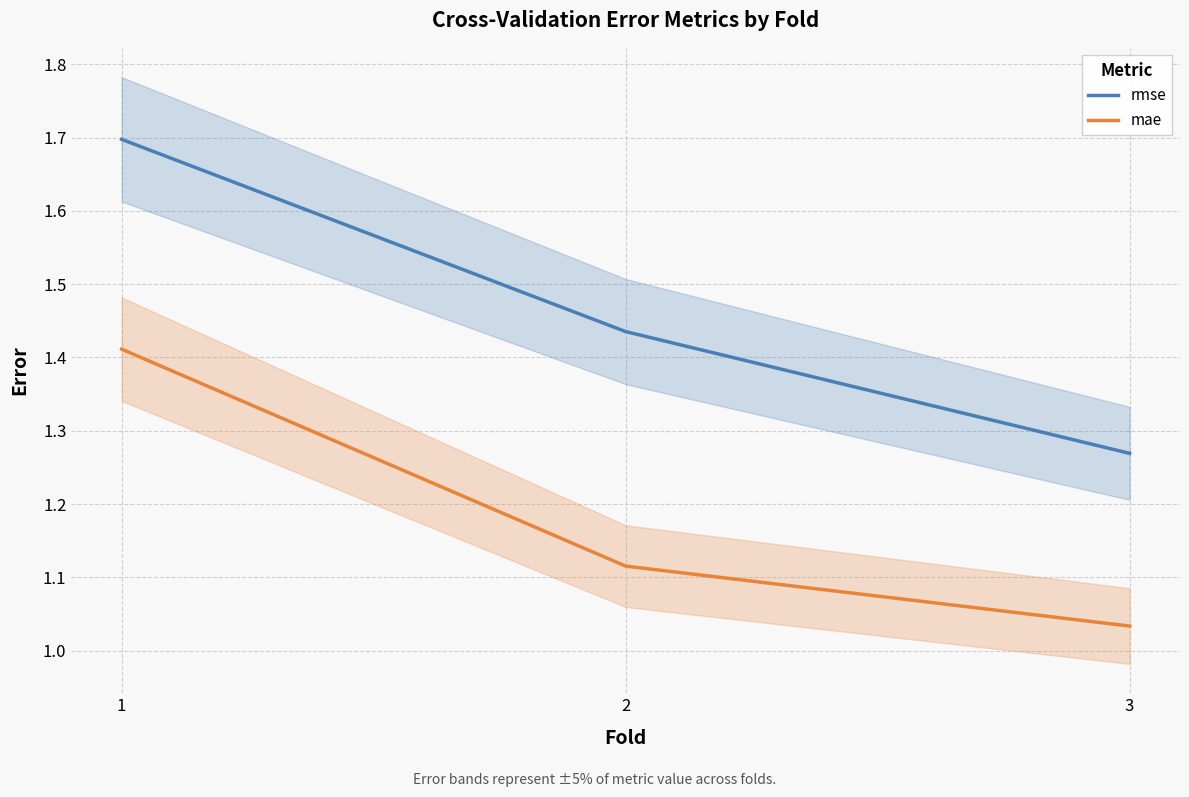

Is it true that mae equals 0.9 at 1?

False